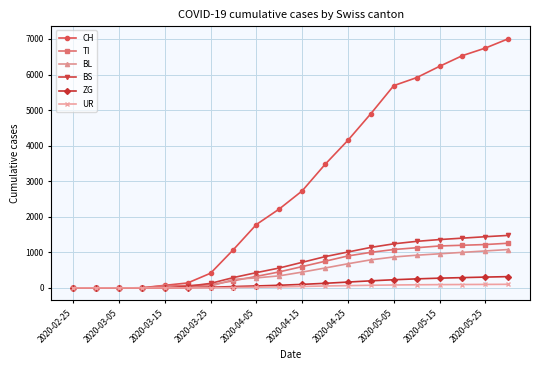

List the series in order of their peak value, highest first.

CH, BS, TI, BL, ZG, UR